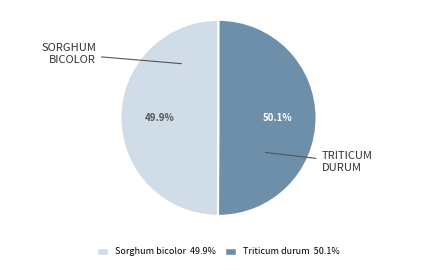

Does any single category account for the majority?

Yes